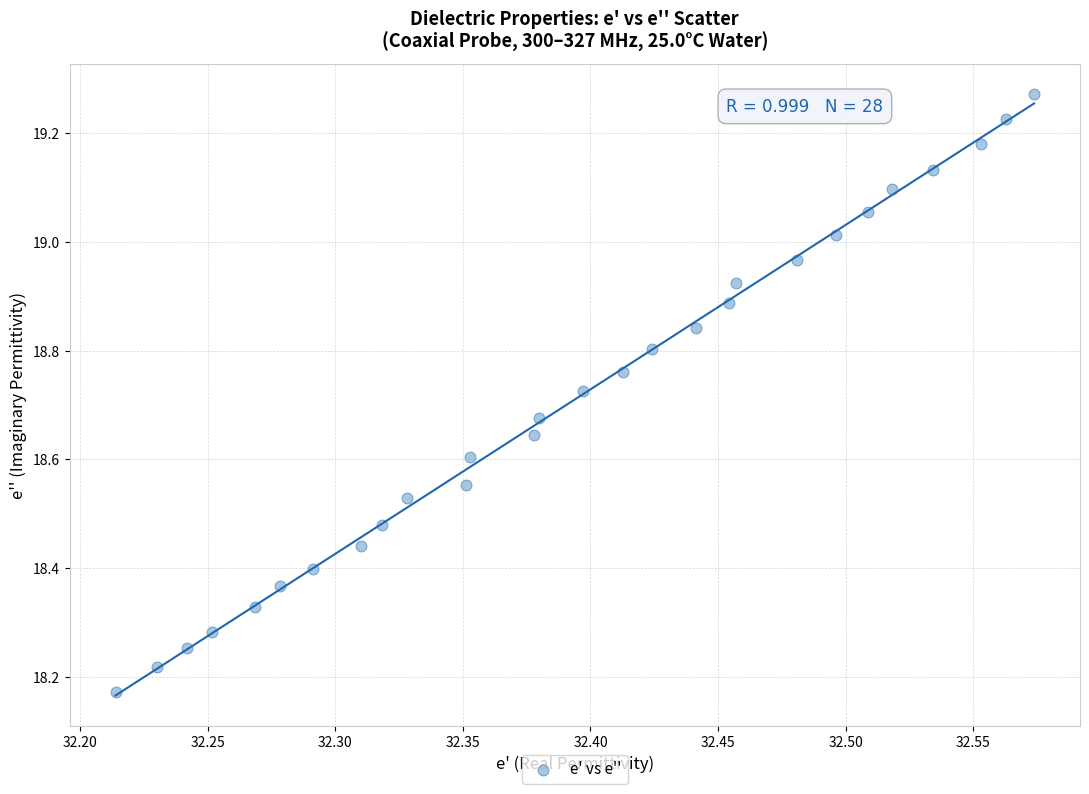

What is the range of X values (max minus min)?

0.4